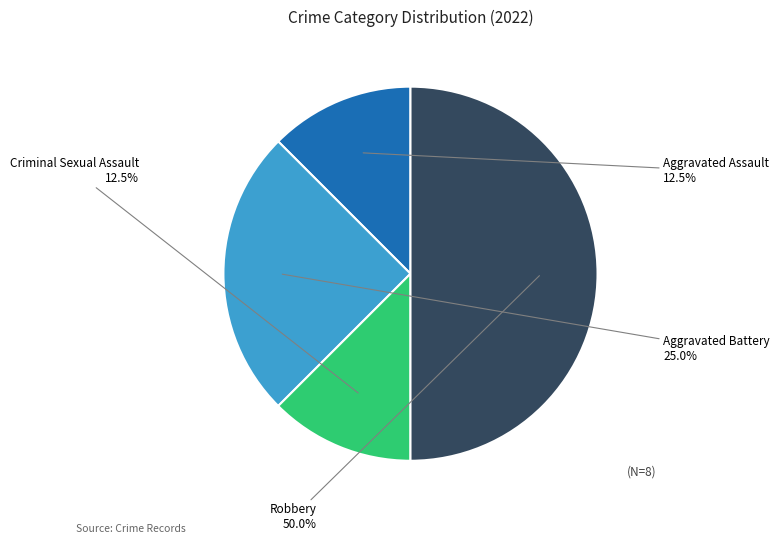

Is Aggravated Assault the majority of the pie?

No